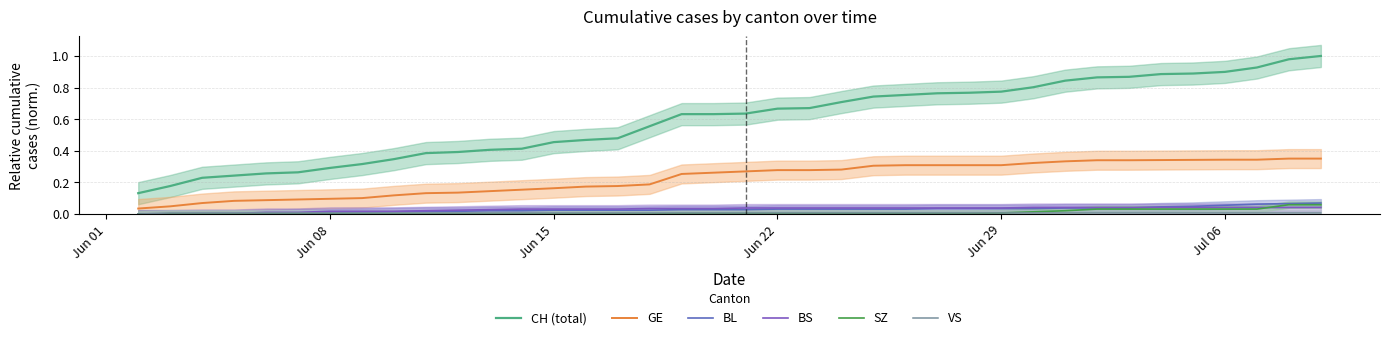

What is the label of the 14th point from the left?

Jun 15